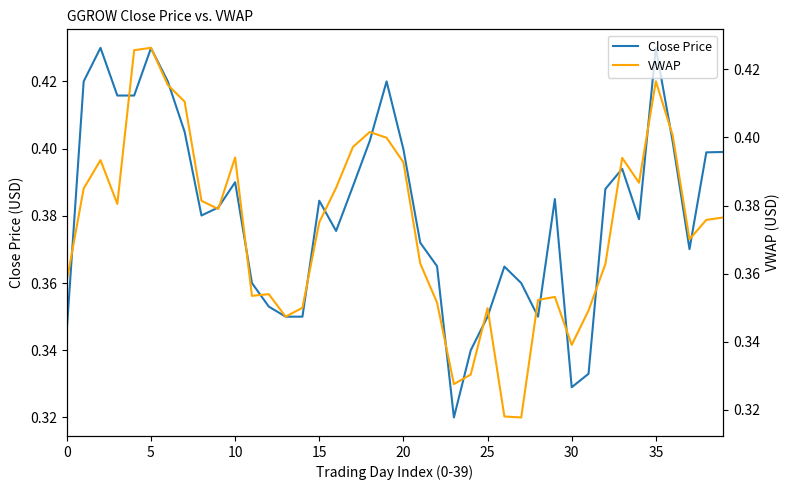

True or false: Close Price and VWAP intersect in this chart.

True